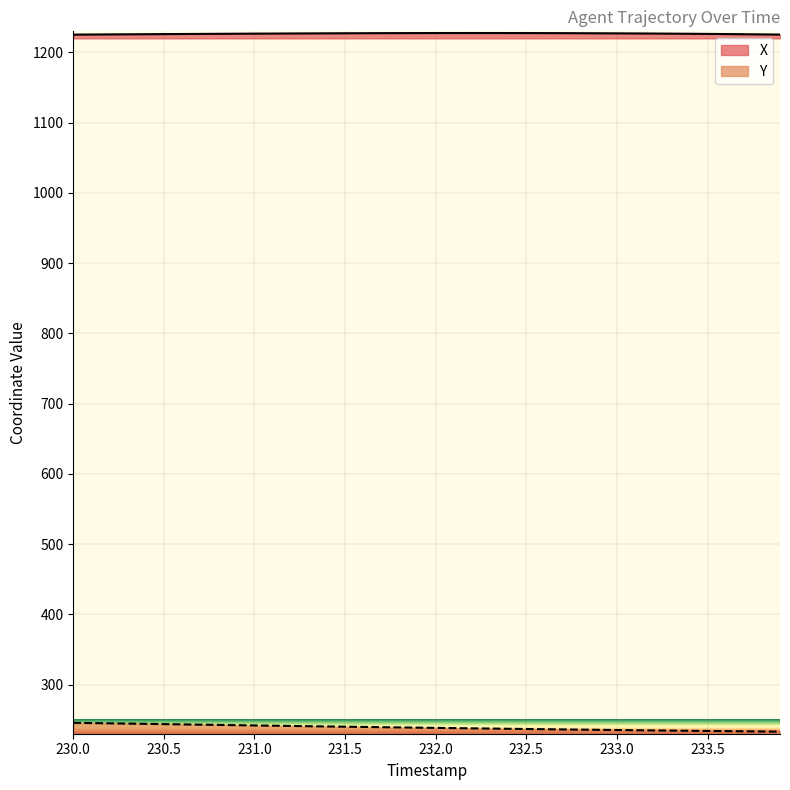

True or false: Y has a value of 236.7 at 232.5.

True